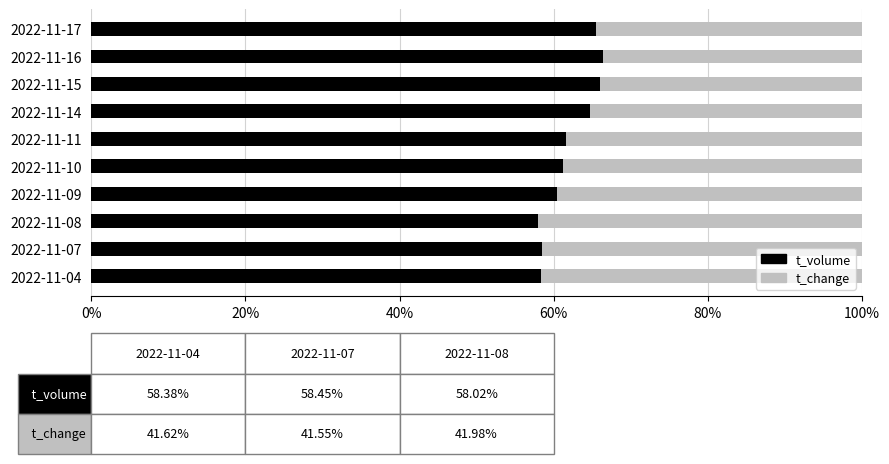

What is the average value of the t_volume series?

62.1